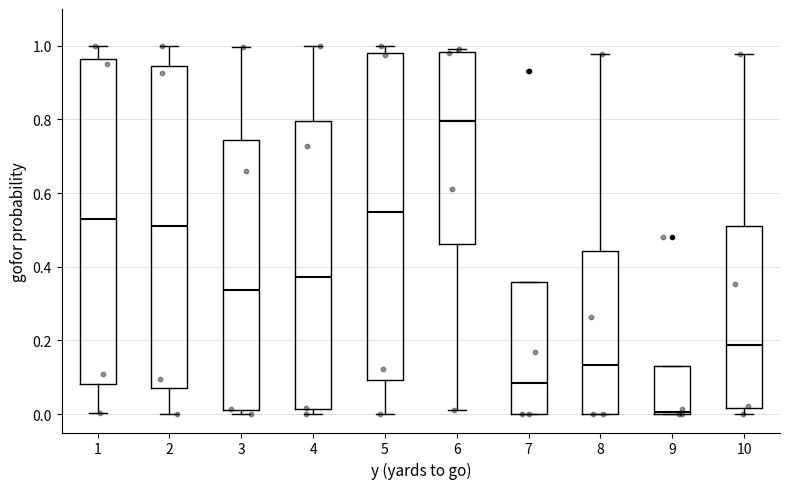

Reading left to right, transcribe this box plot: for each box, give where its median line is, the range the box spans, and where its two whiskers end, as read against the y-axis. The values are not printed on the chart, so give them approximately, as read against the axis.

1: median 0.54, box 0.08 to 0.96, whiskers 0.00 to 1.00
2: median 0.52, box 0.08 to 0.94, whiskers 0.00 to 1.00
3: median 0.34, box 0.02 to 0.74, whiskers 0.00 to 1.00
4: median 0.38, box 0.02 to 0.80, whiskers 0.00 to 1.00
5: median 0.54, box 0.10 to 0.98, whiskers 0.00 to 1.00
6: median 0.80, box 0.46 to 0.98, whiskers 0.02 to 1.00
7: median 0.08, box 0.00 to 0.36, whiskers 0.00 to 0.36
8: median 0.14, box 0.00 to 0.44, whiskers 0.00 to 0.98
9: median 0.00 (just above the box's lower edge), box 0.00 to 0.12, whiskers 0.00 to 0.12
10: median 0.18, box 0.02 to 0.50, whiskers 0.00 to 0.98